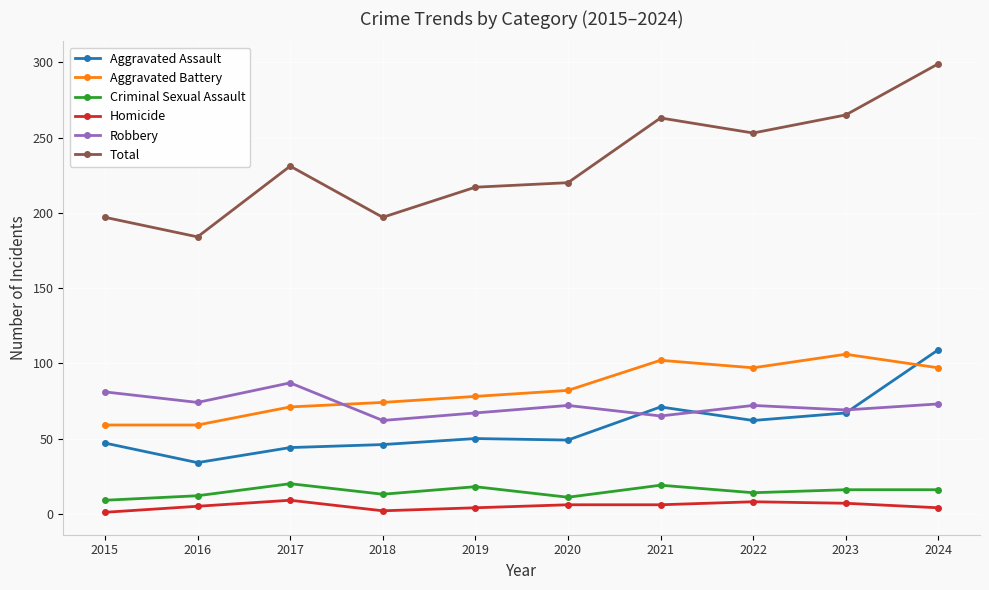

What value does the Aggravated Assault series have at 2020, to the nearest 10?

50